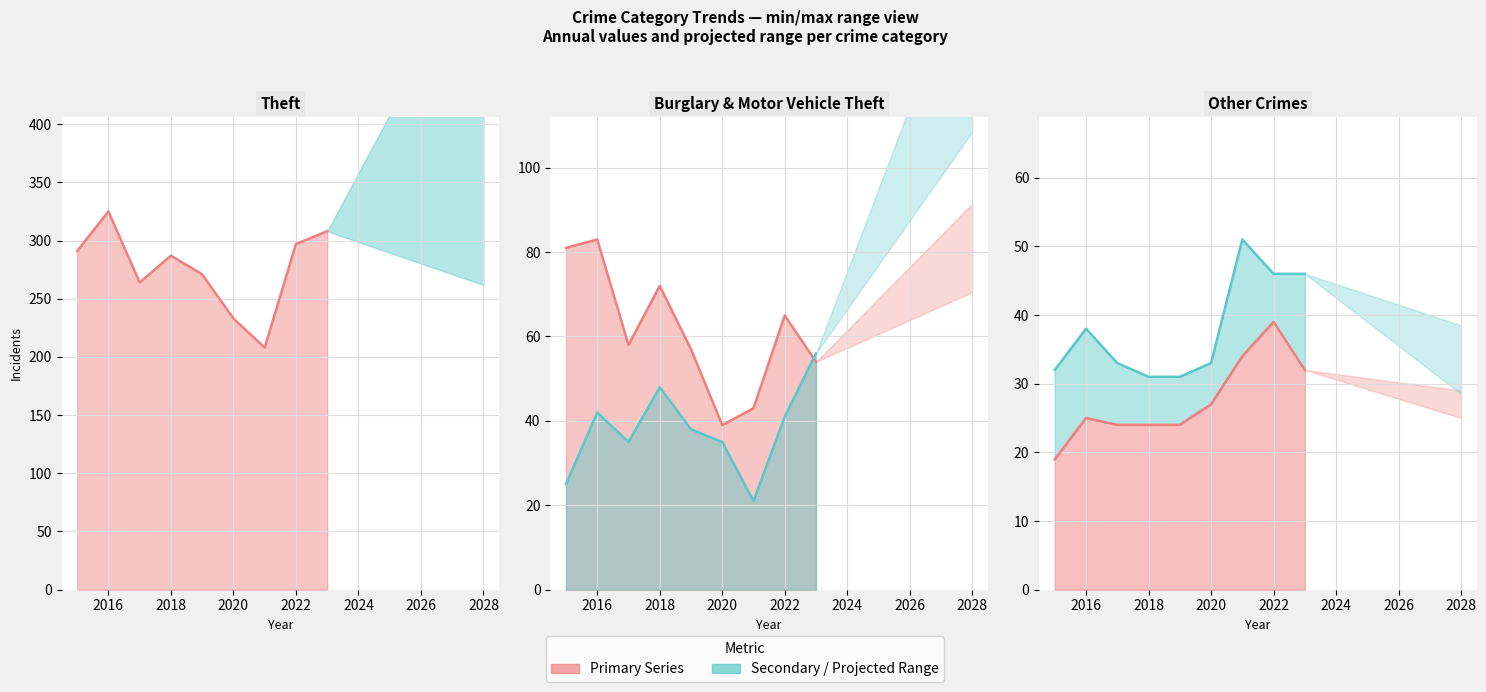

How many intersections are there between Motor Vehicle Theft and Burglary?

1